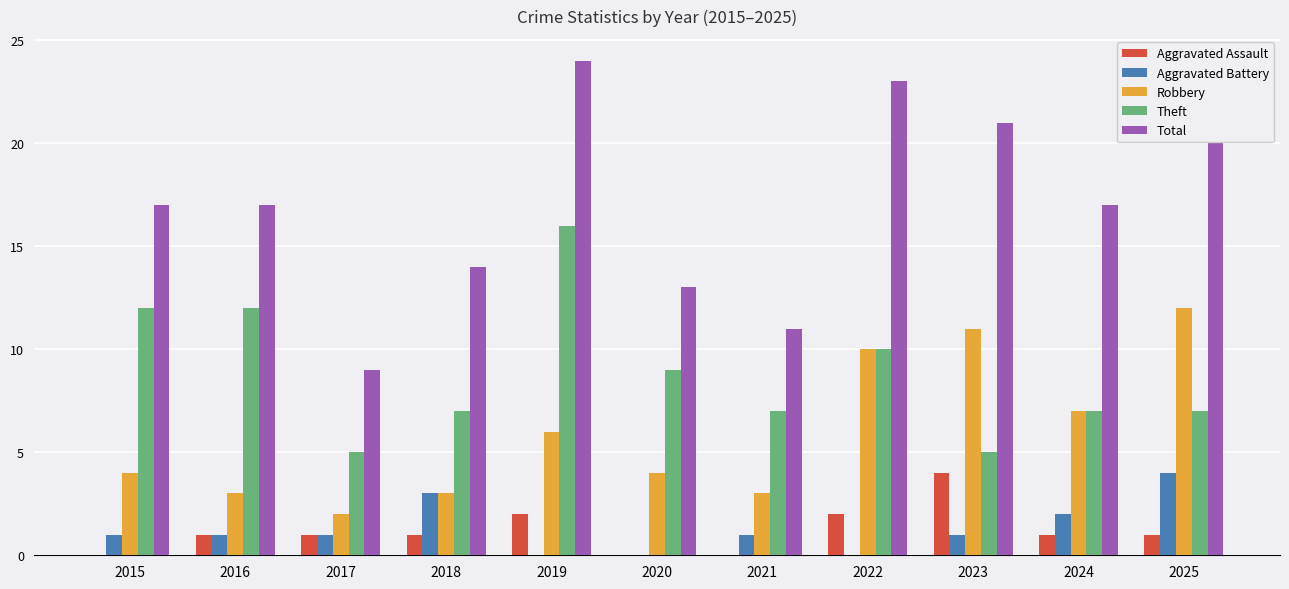

Reading left to right, transcribe all the data shown in this chart.

Aggravated Assault: 2015=0	2016=1	2017=1	2018=1	2019=2	2020=0	2021=0	2022=2	2023=4	2024=1	2025=1
Aggravated Battery: 2015=1	2016=1	2017=1	2018=3	2019=0	2020=0	2021=1	2022=0	2023=1	2024=2	2025=4
Robbery: 2015=4	2016=3	2017=2	2018=3	2019=6	2020=4	2021=3	2022=10	2023=11	2024=7	2025=12
Theft: 2015=12	2016=12	2017=5	2018=7	2019=16	2020=9	2021=7	2022=10	2023=5	2024=7	2025=7
Total: 2015=17	2016=17	2017=9	2018=14	2019=24	2020=13	2021=11	2022=23	2023=21	2024=17	2025=24